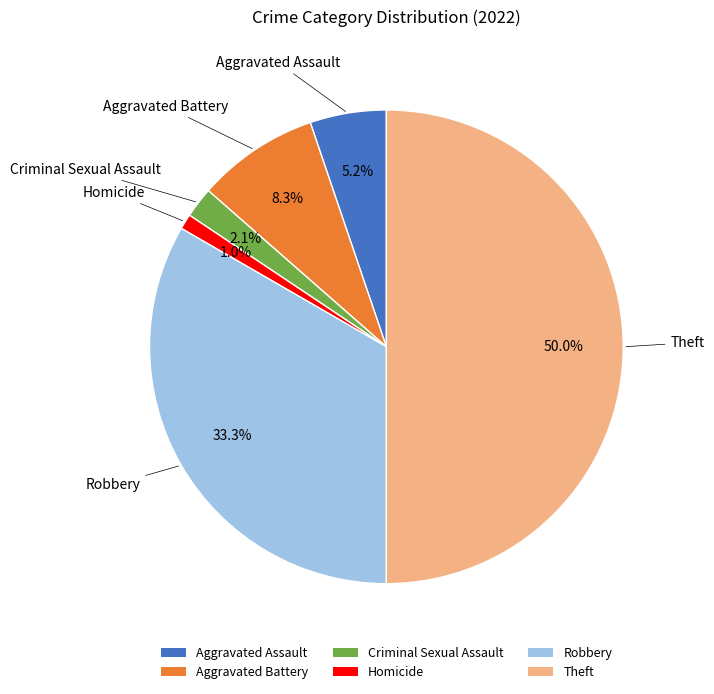

To the nearest percent, what is the combined percentage of Aggravated Battery and Homicide?

9%